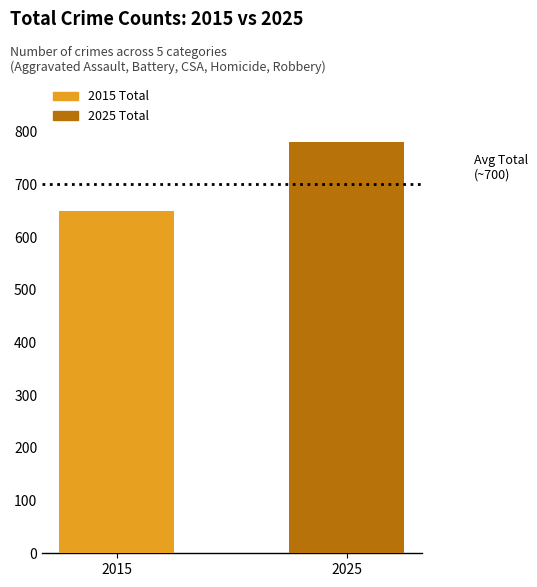

How many data points are less than 781?

1